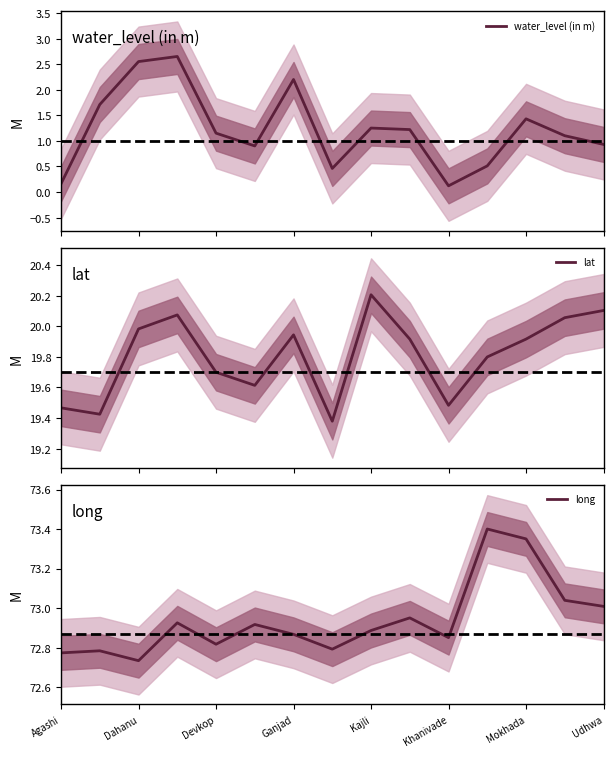

Is it true that long equals 21.8 at Devkop?

False